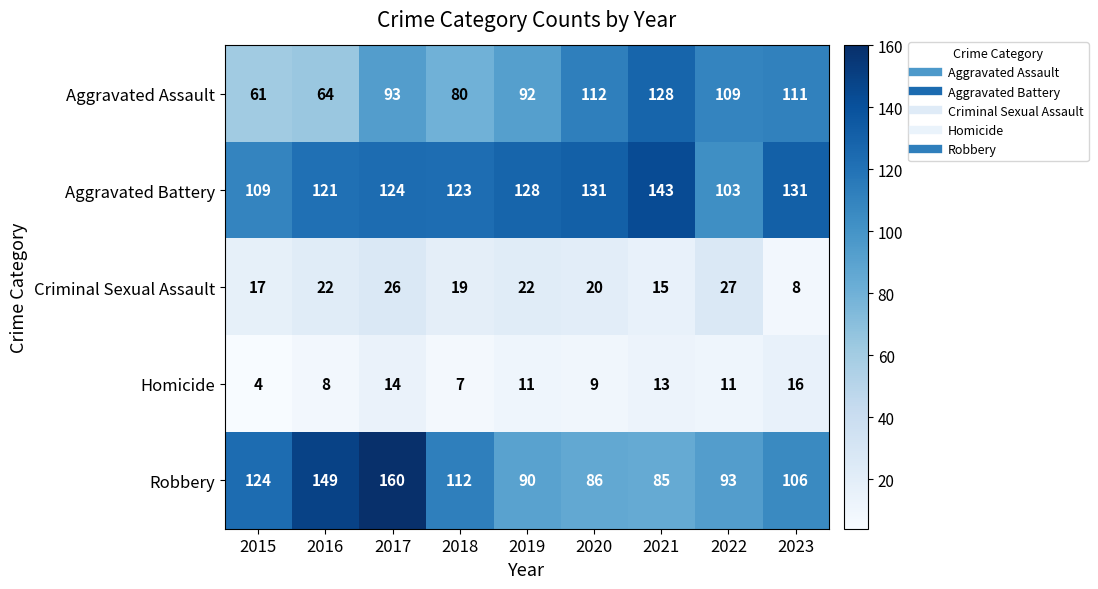

At which category is the sum across all series the highest?

2017